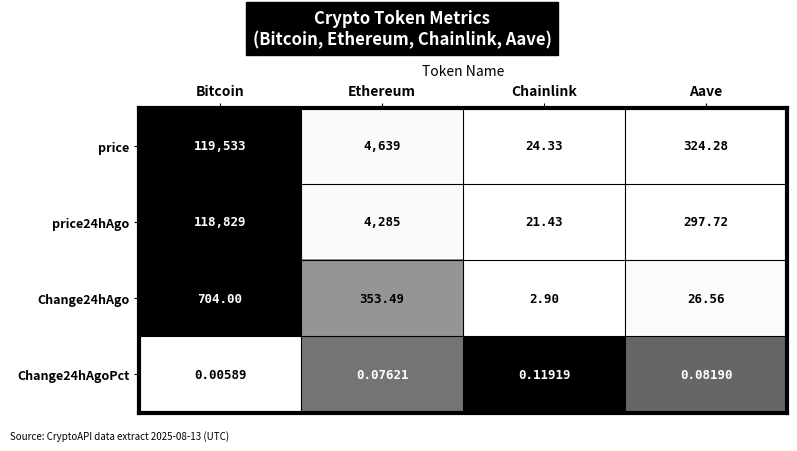

At which category does the chart reach its peak across all series?

Bitcoin